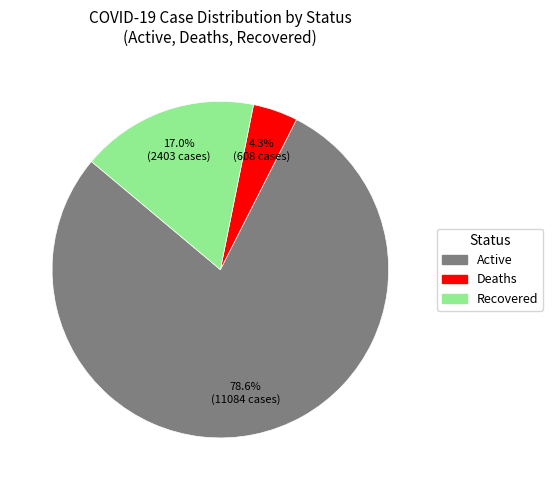

To the nearest percent, what is the difference between the largest and smallest slice percentages?

74%